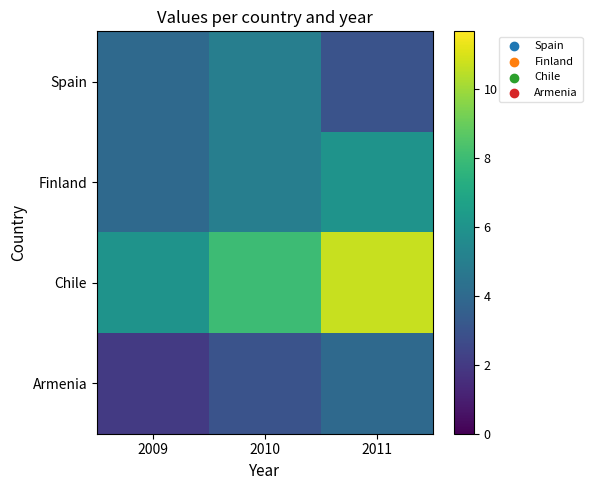

Reading right to left, list all the values displayed in this chart.

Spain: 2011=3.0	2010=5.0	2009=4.0
Finland: 2011=6.0	2010=5.0	2009=4.0
Chile: 2011=10.7	2010=8.0	2009=6.0
Armenia: 2011=4.0	2010=3.0	2009=2.0